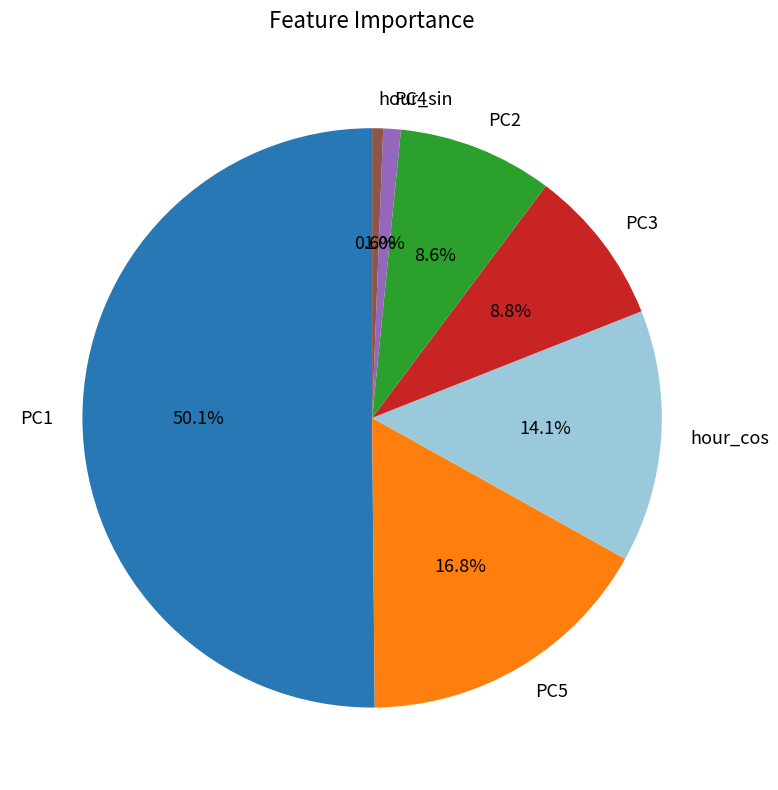

What portion of the pie excludes PC2?

91.4%